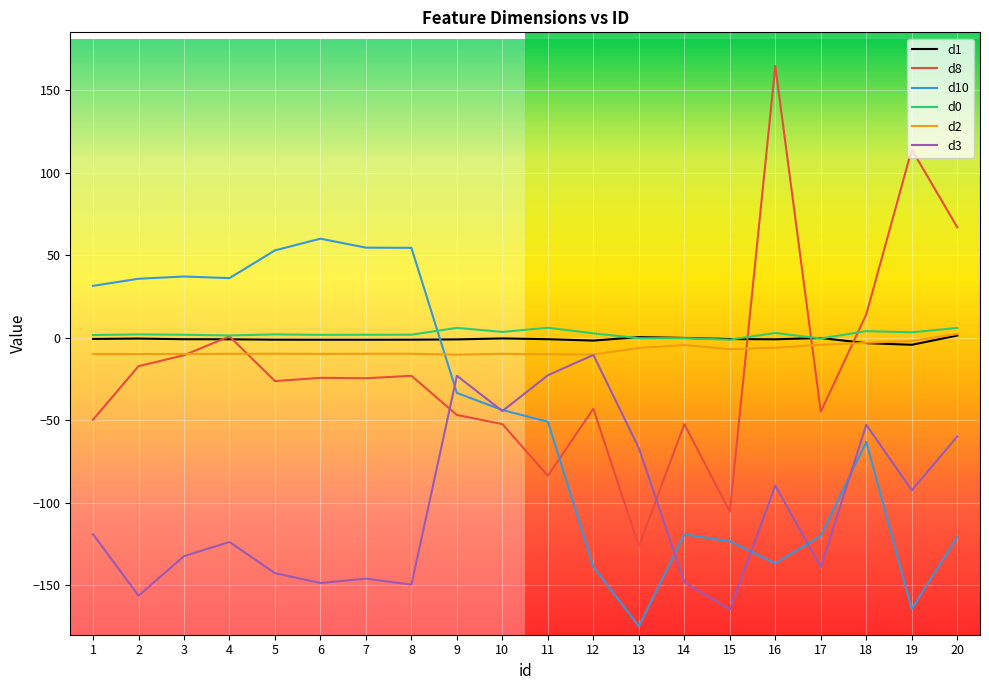

Count the number of data series in this chart.

6